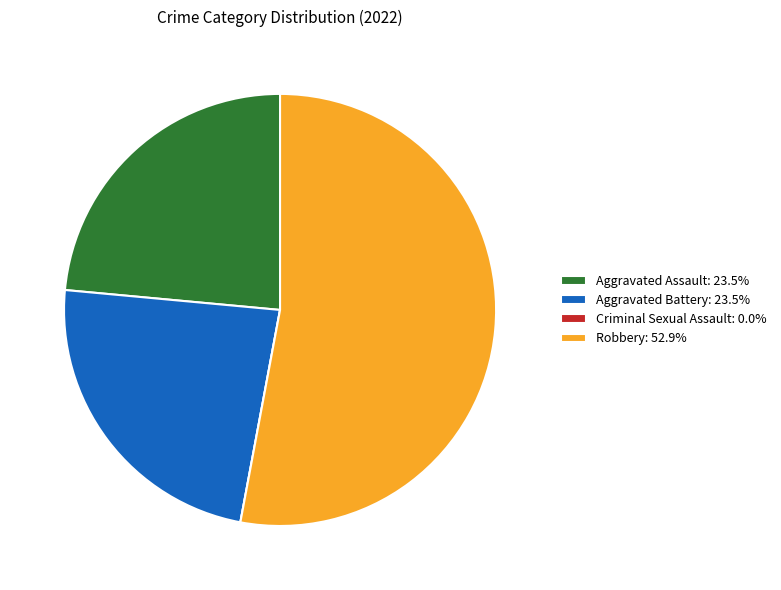

What is the ratio of the value at Aggravated Battery: 23.5% to the value at Robbery: 52.9%?

0.4